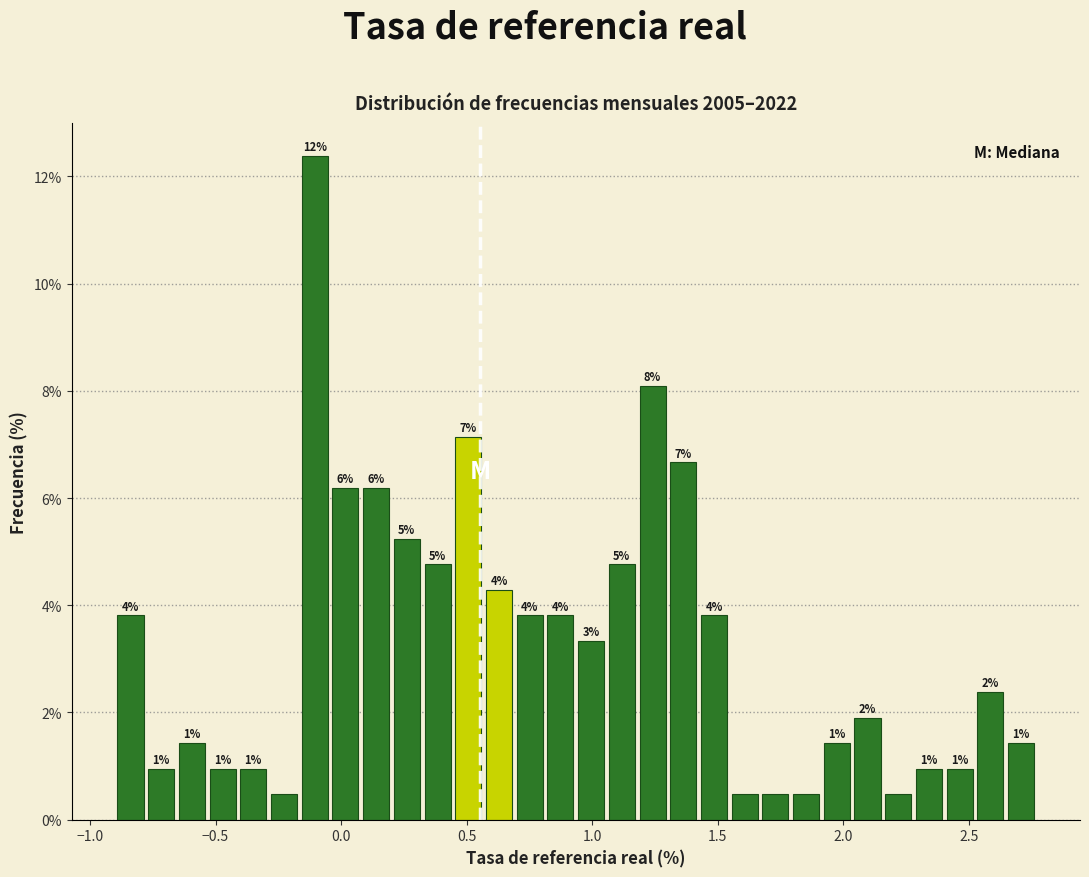

Read against the x-axis, roughly where is the centre of the tallest bar?

-0.10